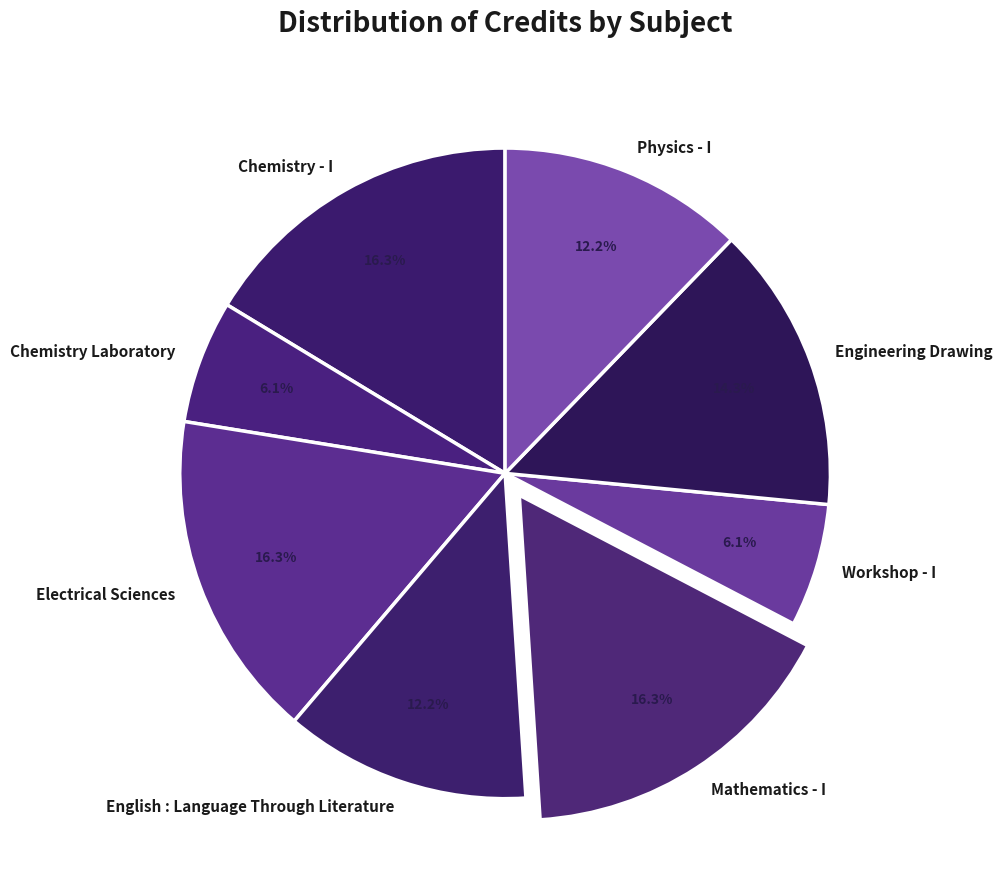

The Chemistry - I slice represents 16% of the pie. True or false?

True